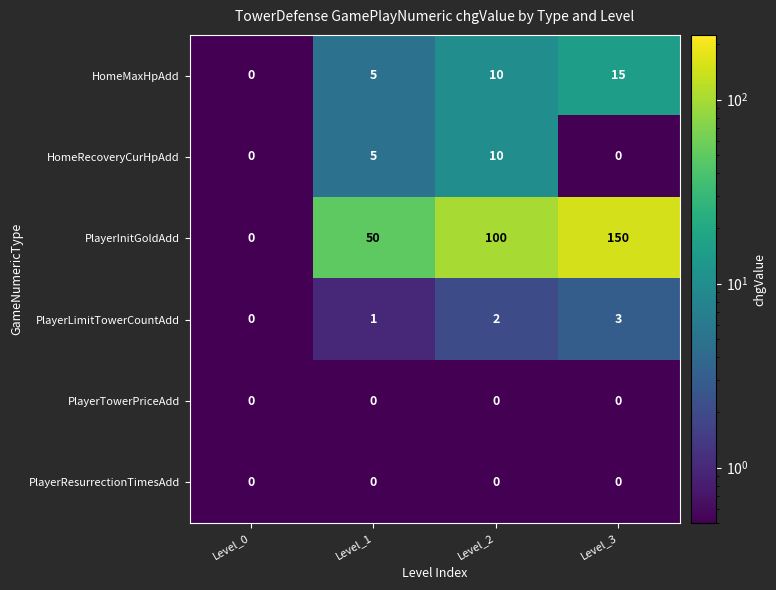

How many values in the PlayerLimitTowerCountAdd series are below 2?

2